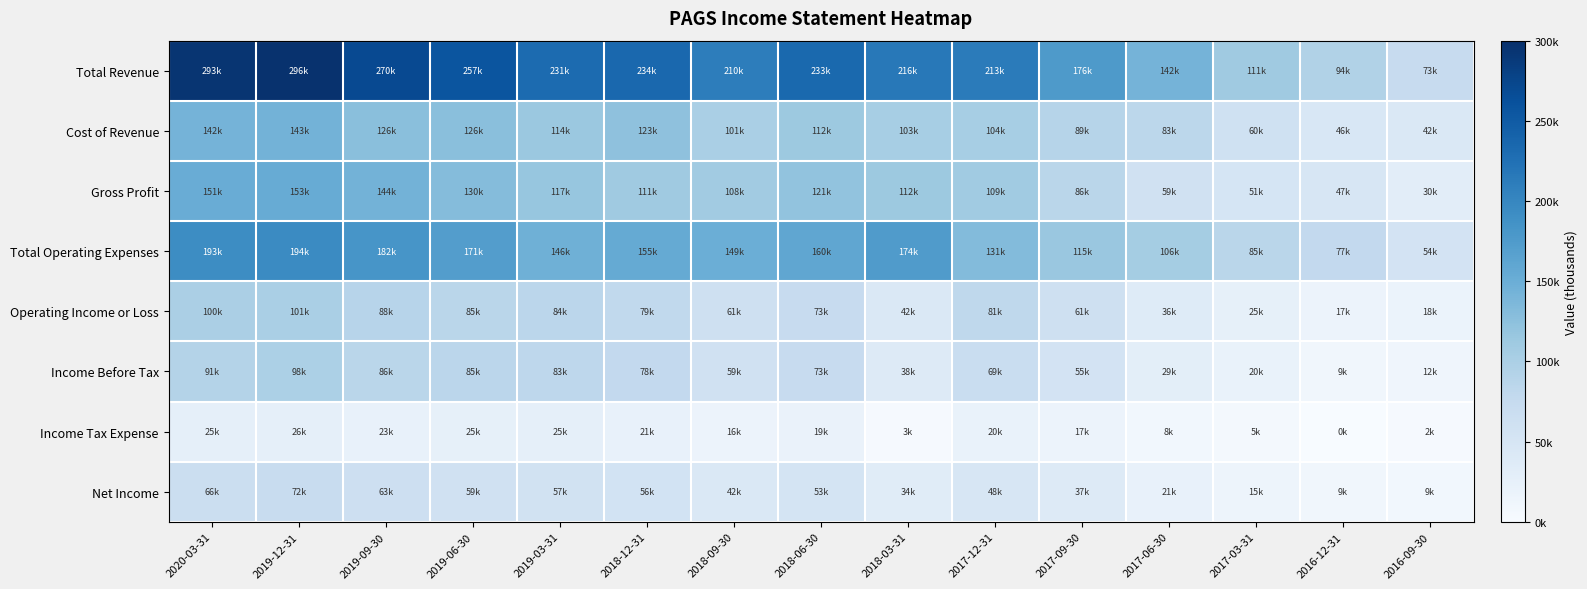

Reading left to right, list all the values displayed in this chart.

Total Revenue: 2020-03-31=293700	2019-12-31=296600	2019-09-30=270700	2019-06-30=257100	2019-03-31=231500	2018-12-31=234500	2018-09-30=210400	2018-06-30=233900	2018-03-31=216700	2017-12-31=213100	2017-09-30=176000	2017-06-30=142800	2017-03-31=111200	2016-12-31=94500	2016-09-30=73200
Cost of Revenue: 2020-03-31=142200	2019-12-31=143500	2019-09-30=126600	2019-06-30=126600	2019-03-31=114300	2018-12-31=123300	2018-09-30=101900	2018-06-30=112700	2018-03-31=103900	2017-12-31=104100	2017-09-30=89300	2017-06-30=83800	2017-03-31=60300	2016-12-31=46800	2016-09-30=42600
Gross Profit: 2020-03-31=151500	2019-12-31=153100	2019-09-30=144100	2019-06-30=130500	2019-03-31=117200	2018-12-31=111200	2018-09-30=108500	2018-06-30=121200	2018-03-31=112800	2017-12-31=109000	2017-09-30=86700	2017-06-30=59000	2017-03-31=51000	2016-12-31=47800	2016-09-30=30600
Total Operating Expenses: 2020-03-31=193100	2019-12-31=194800	2019-09-30=182000	2019-06-30=171300	2019-03-31=146600	2018-12-31=155200	2018-09-30=149000	2018-06-30=160300	2018-03-31=174500	2017-12-31=131500	2017-09-30=115000	2017-06-30=106400	2017-03-31=85900	2016-12-31=77500	2016-09-30=54500
Operating Income or Loss: 2020-03-31=100600	2019-12-31=101800	2019-09-30=88700	2019-06-30=85800	2019-03-31=84900	2018-12-31=79400	2018-09-30=61400	2018-06-30=73700	2018-03-31=42200	2017-12-31=81500	2017-09-30=61000	2017-06-30=36400	2017-03-31=25300	2016-12-31=17000	2016-09-30=18700
Income Before Tax: 2020-03-31=91800	2019-12-31=98800	2019-09-30=86600	2019-06-30=85300	2019-03-31=83100	2018-12-31=78000	2018-09-30=59300	2018-06-30=73000	2018-03-31=38100	2017-12-31=69300	2017-09-30=55000	2017-06-30=29800	2017-03-31=20400	2016-12-31=9700	2016-09-30=12200
Income Tax Expense: 2020-03-31=25800	2019-12-31=26300	2019-09-30=23200	2019-06-30=25600	2019-03-31=25800	2018-12-31=21900	2018-09-30=16500	2018-06-30=19900	2018-03-31=3400	2017-12-31=20900	2017-09-30=17300	2017-06-30=8800	2017-03-31=5400	2016-12-31=200	2016-09-30=2900
Net Income: 2020-03-31=66000	2019-12-31=72500	2019-09-30=63300	2019-06-30=59700	2019-03-31=57200	2018-12-31=56000	2018-09-30=42800	2018-06-30=53000	2018-03-31=34600	2017-12-31=48400	2017-09-30=37700	2017-06-30=21100	2017-03-31=15000	2016-12-31=9600	2016-09-30=9300